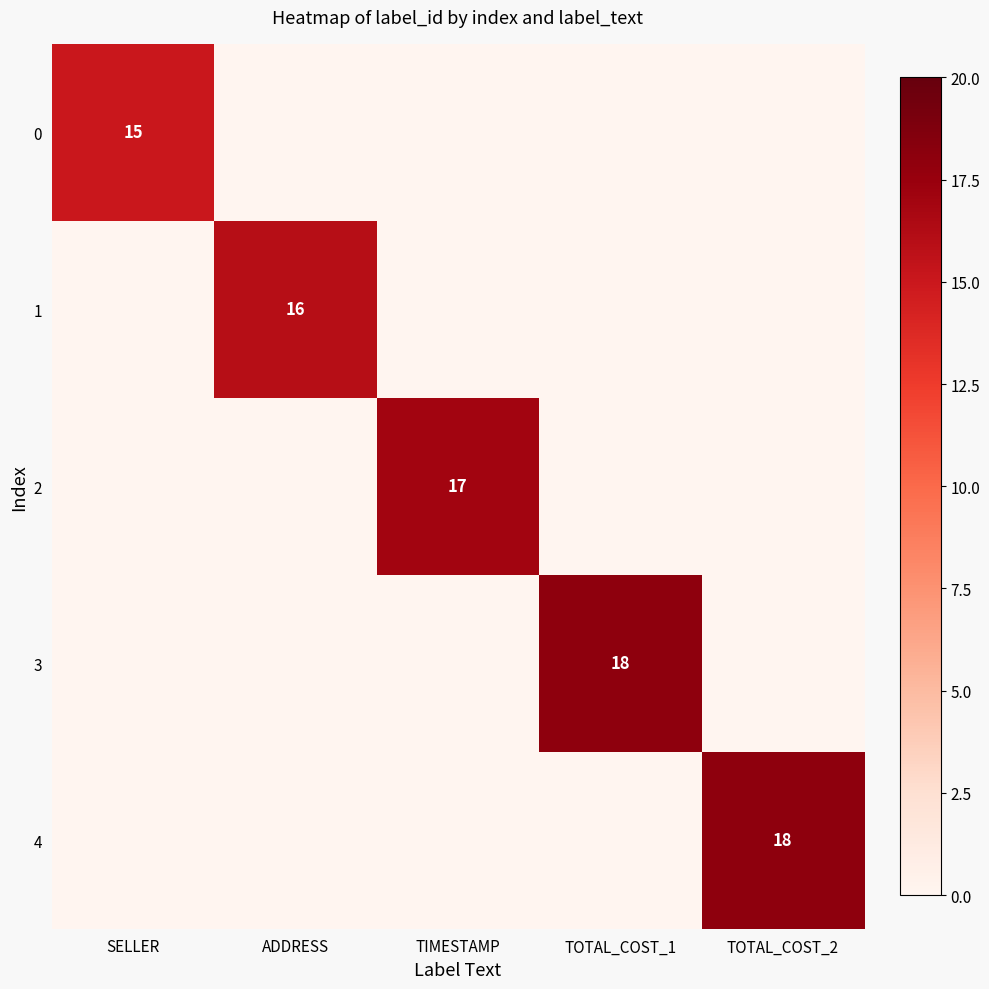

What is the spread (max minus min) of values at TIMESTAMP?

17